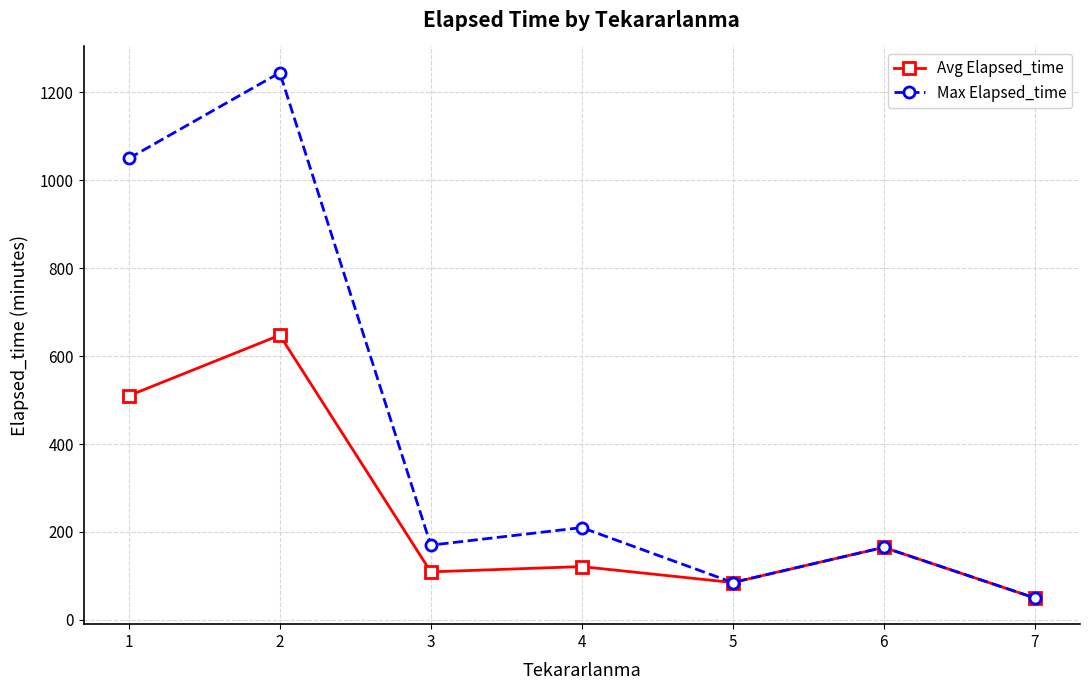

Rank the series by their maximum value, from lowest to highest.

Avg Elapsed_time, Max Elapsed_time